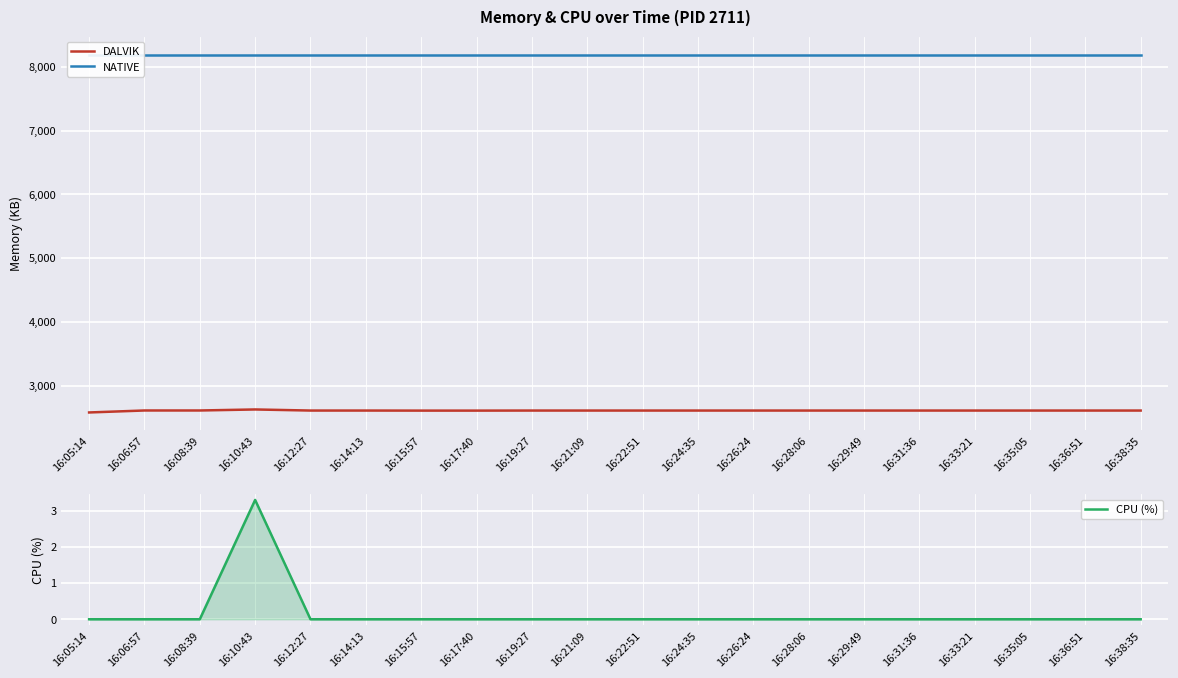

True or false: DALVIK has a value of 2608.0 at 16:17:40.

True